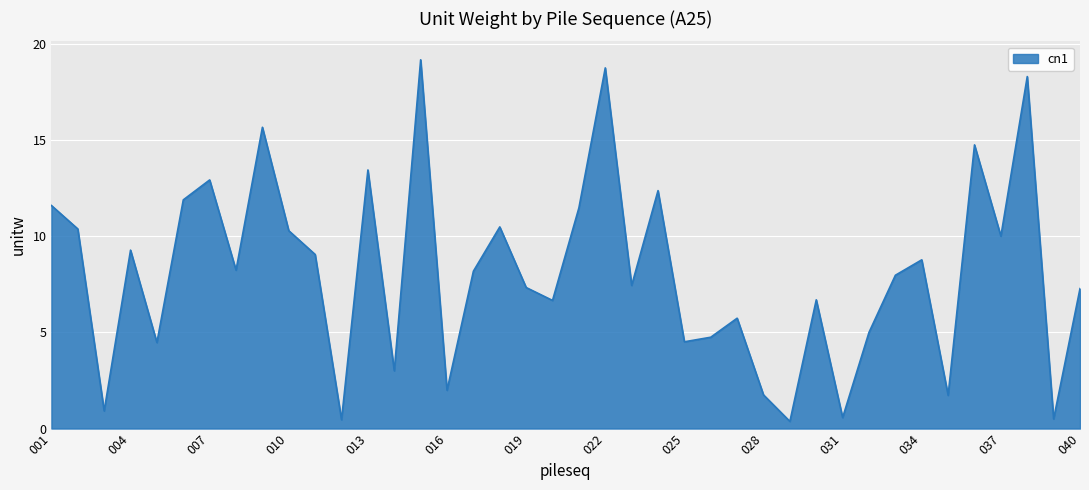

True or false: there are more than 1 points higher than both neighbors.

True